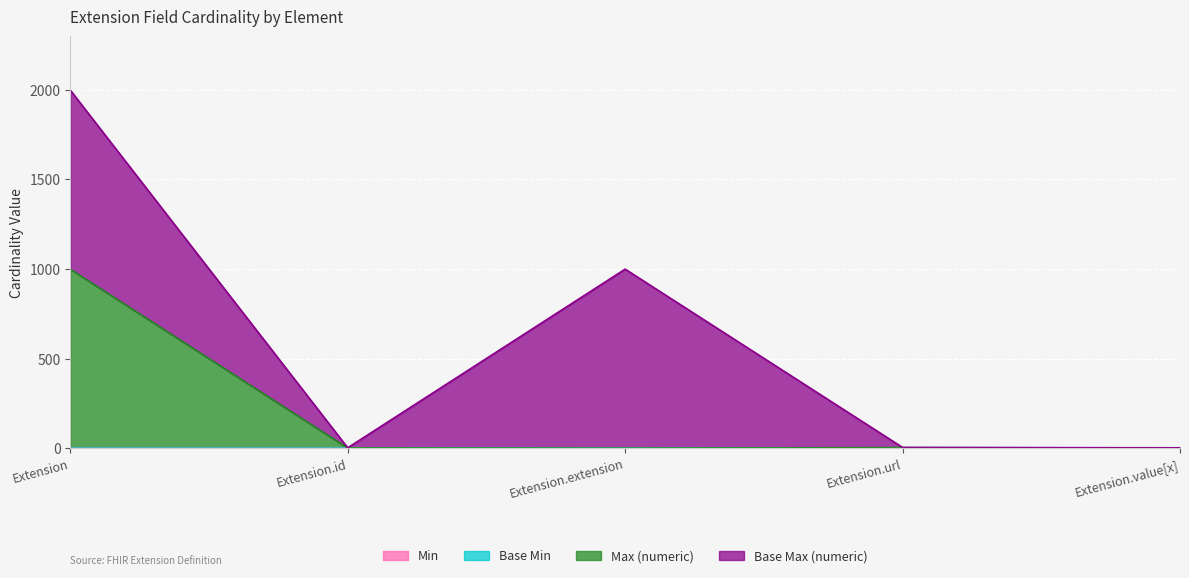

What is the total value across all series at Extension?

999